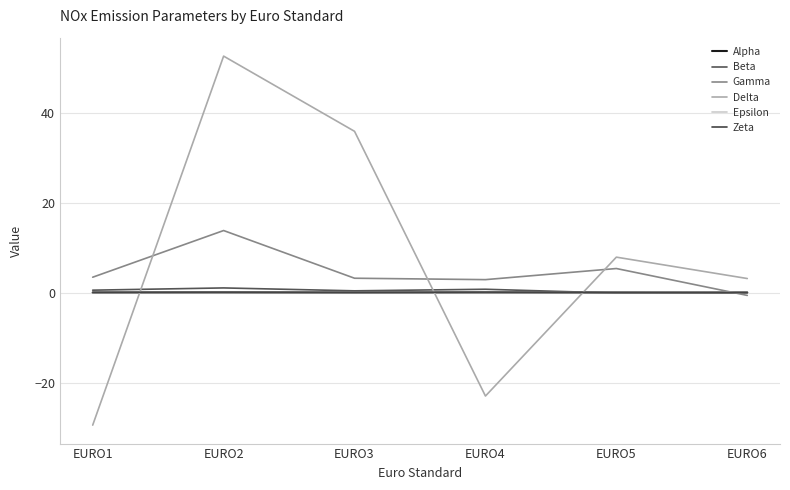

What is the total value across all series at EURO3?

39.4